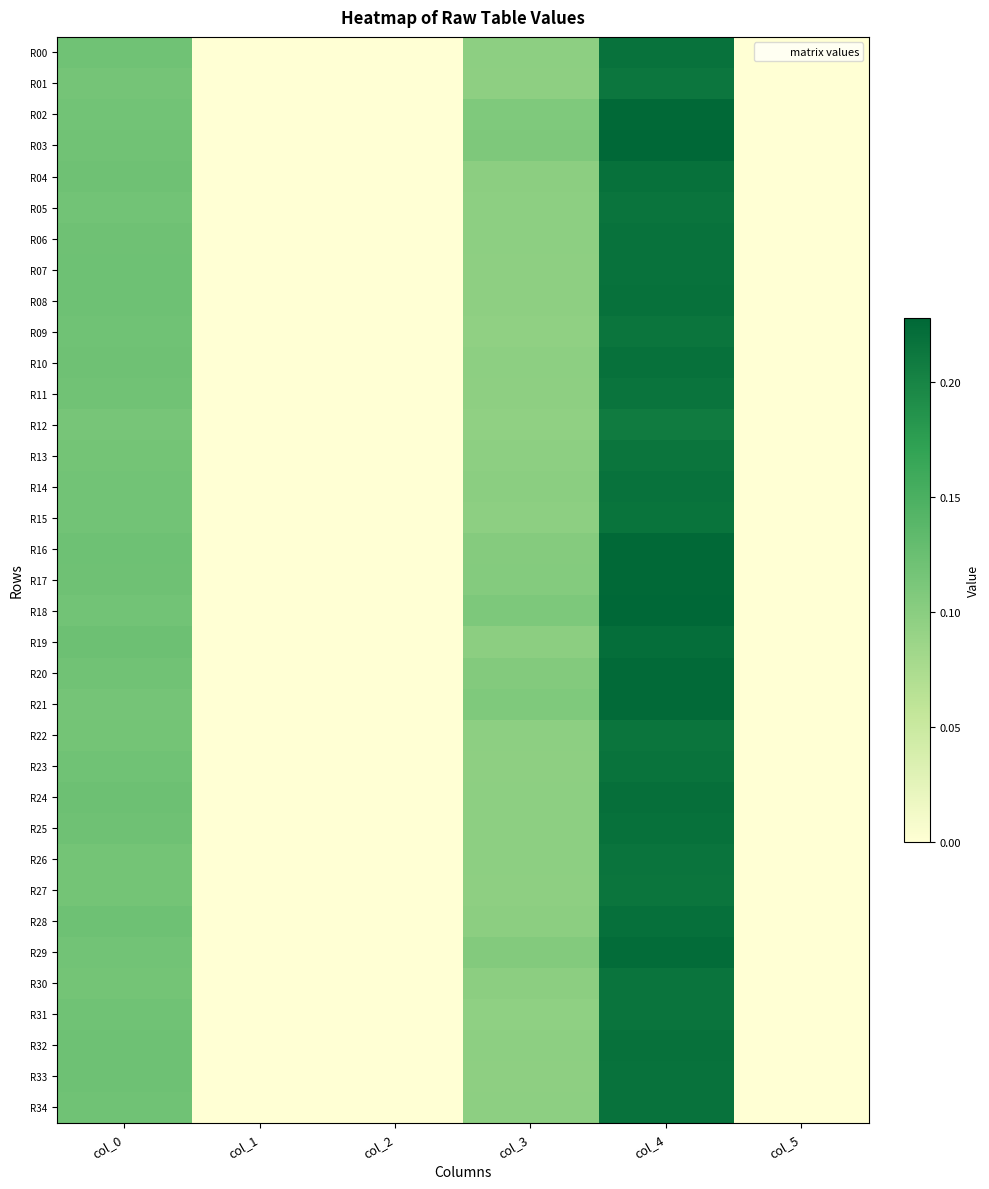

Rank the series at col_4 from lowest to highest value.

R12, R01, R27, R13, R09, R22, R30, R31, R26, R11, R05, R15, R23, R14, R34, R07, R00, R06, R33, R08, R10, R32, R25, R04, R28, R24, R19, R29, R21, R20, R17, R16, R02, R03, R18